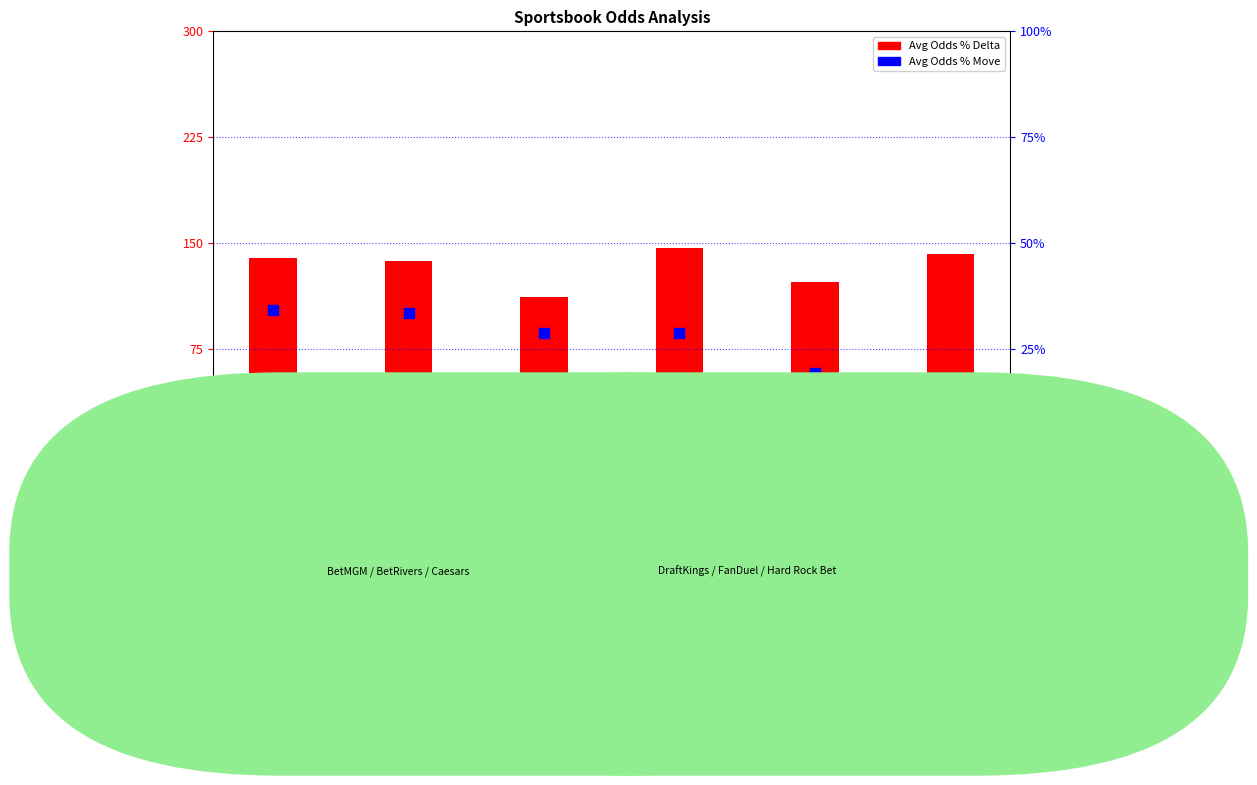

What are all the series names shown in the legend?

Avg Odds % Delta, Avg Odds % Move